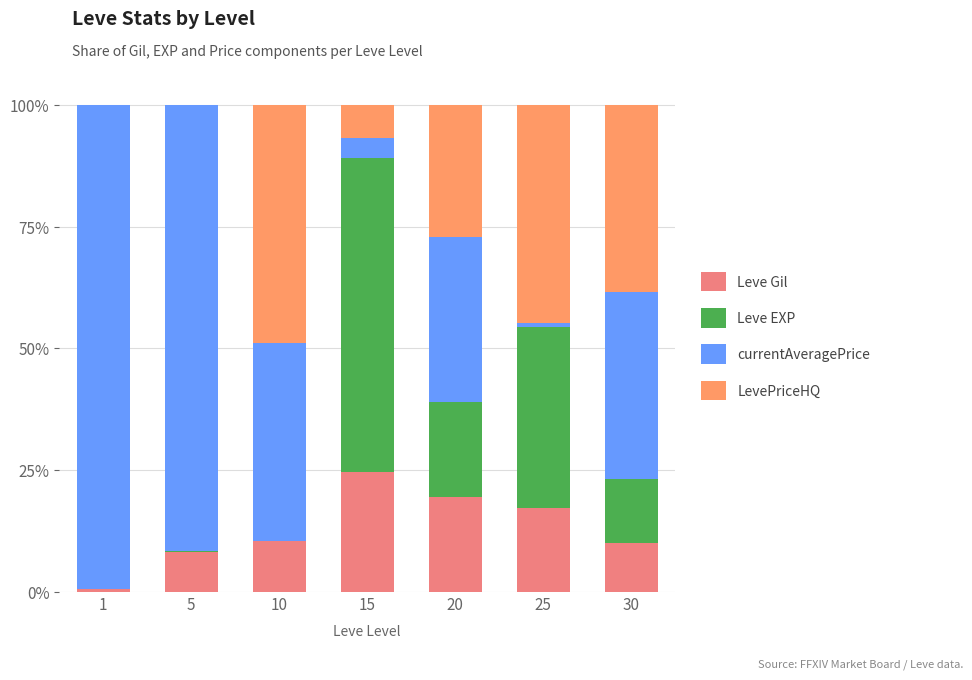

Count the number of data series in this chart.

4